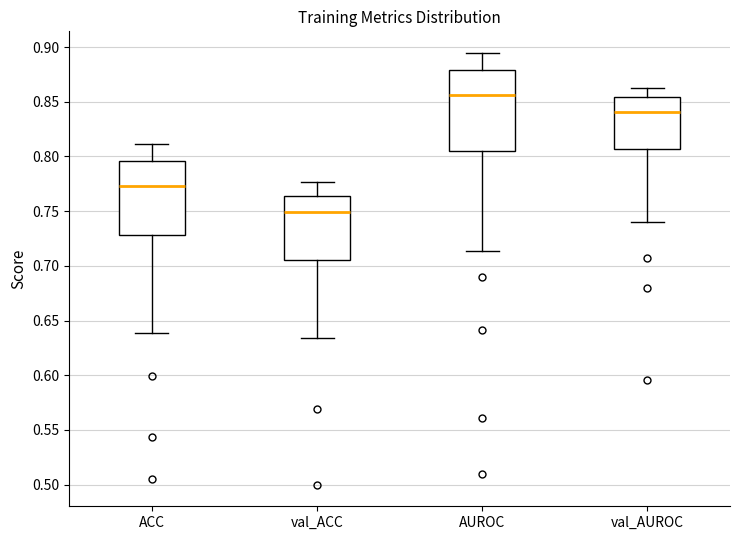

Which box is the tallest, from its lower edge to its upper edge?

AUROC